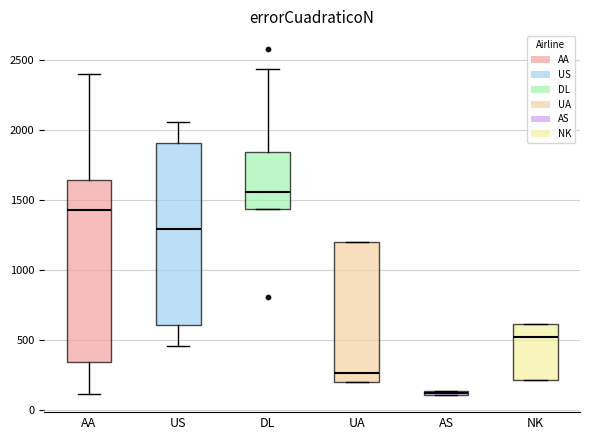

Which box has the highest median line?

DL